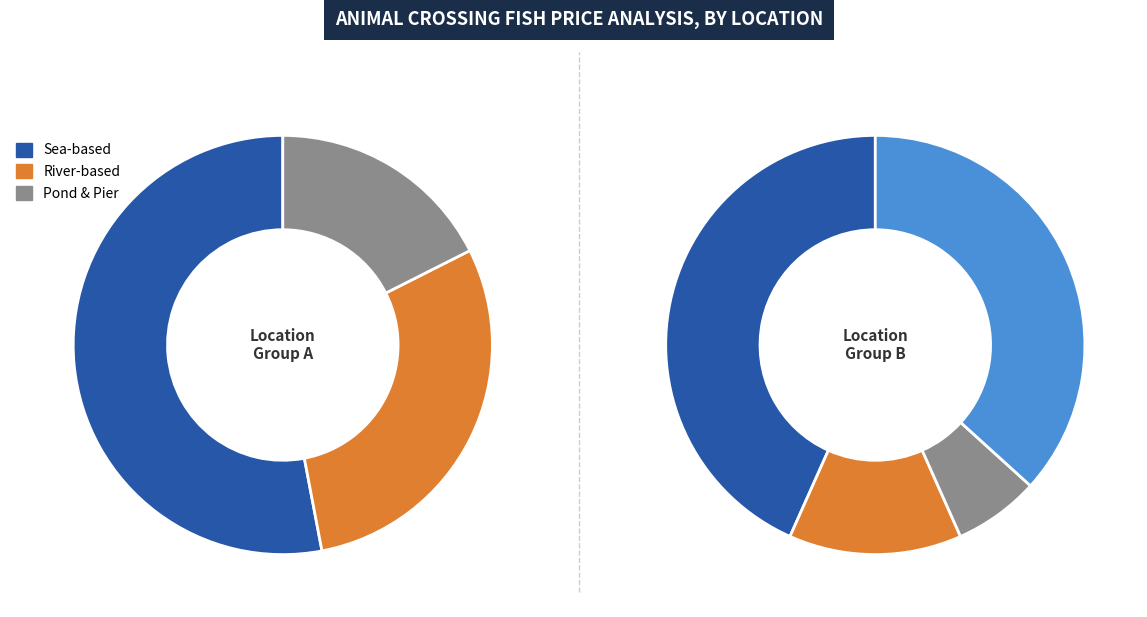

To the nearest percent, what portion does Sea represent?

43%